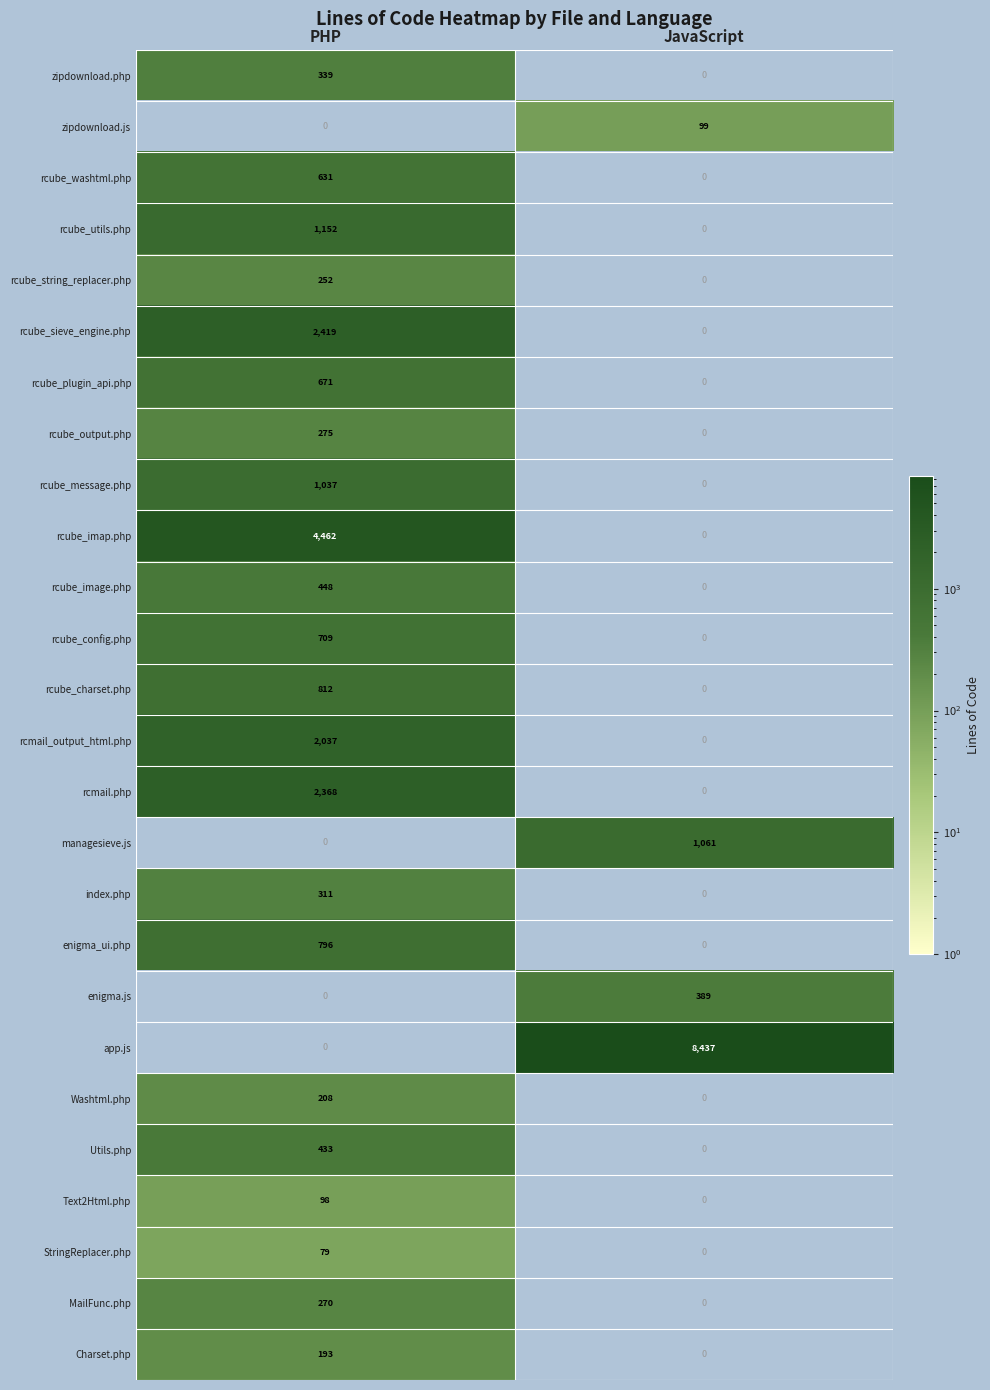

The rcube_output.php series shows 393 at PHP. True or false?

False